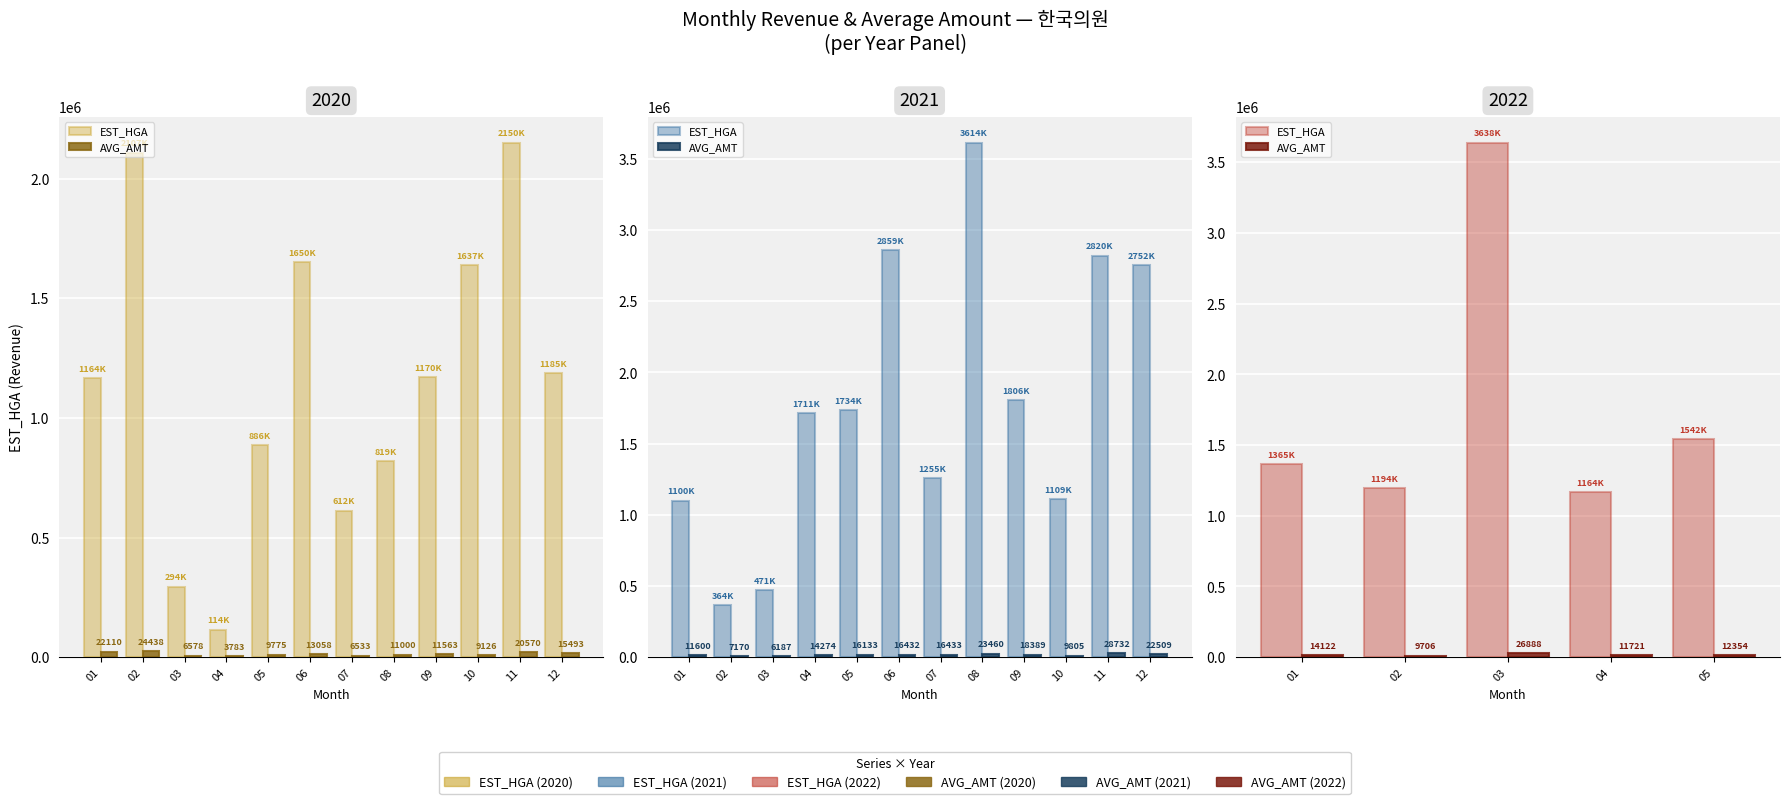

Which has a higher value, 03 or 02?

03